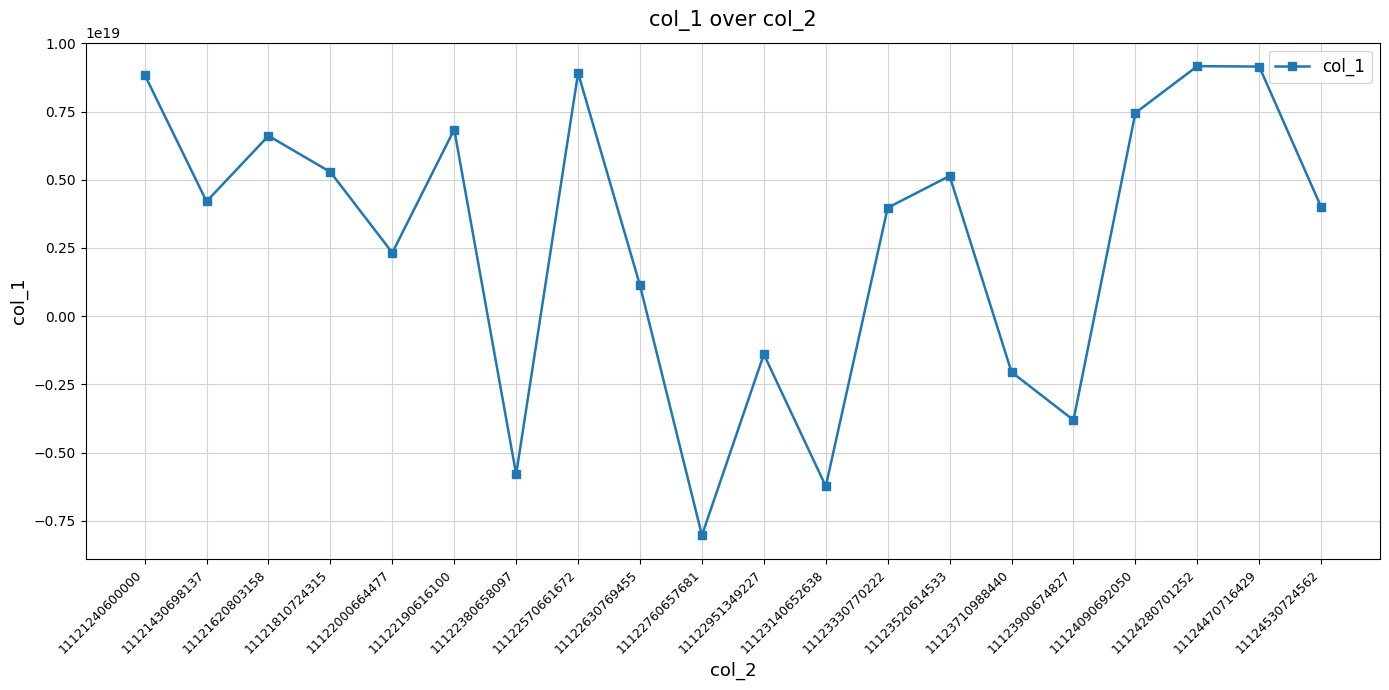

Which has a higher value, 11123330770222 or 11123900674827?

11123330770222